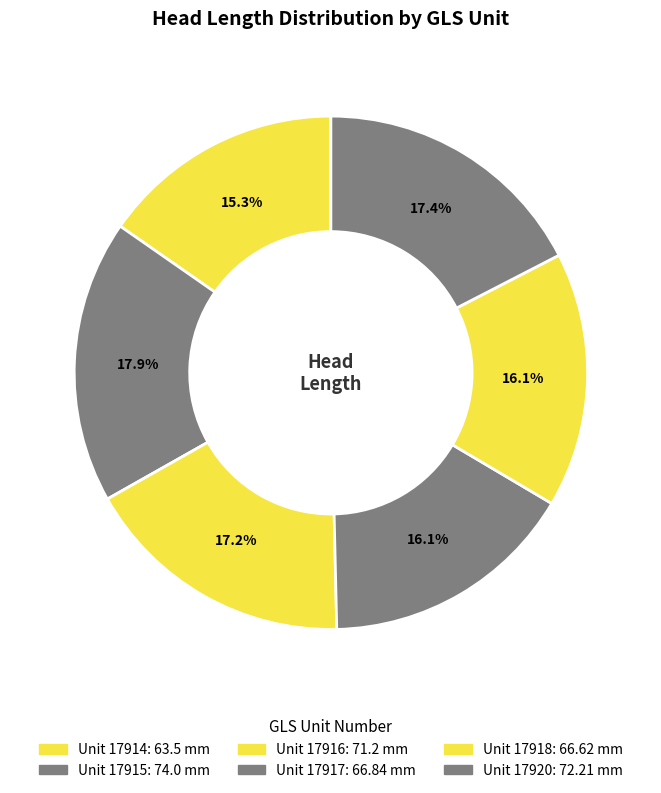

Count the number of slices in the pie.

6